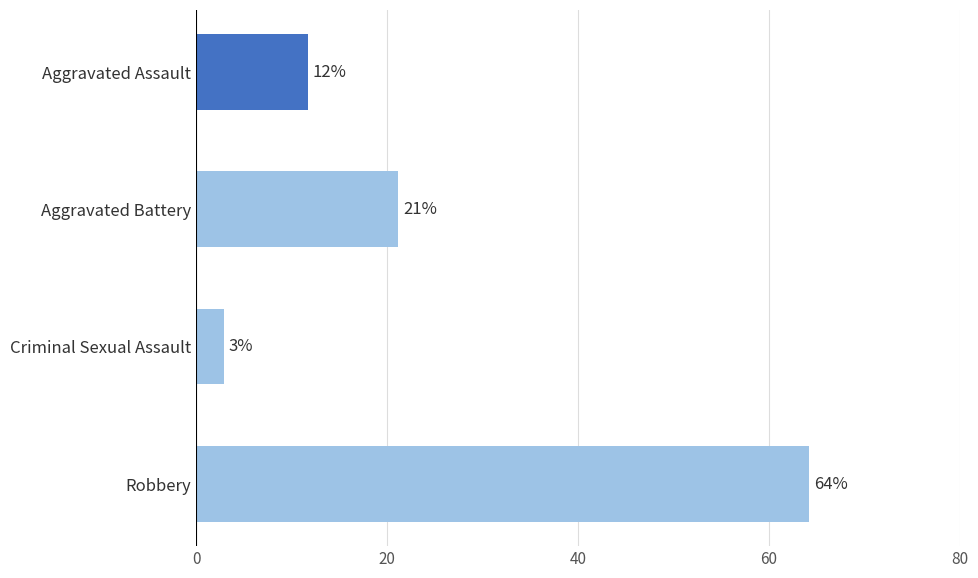

Are the bars horizontal?

Yes